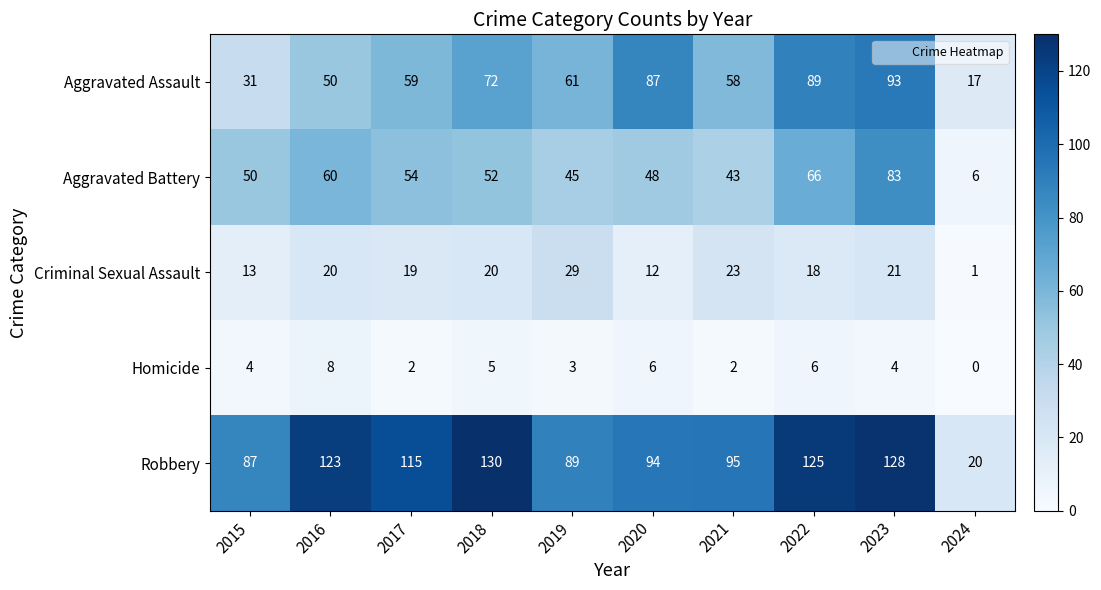

How many distinct data groups are displayed?

5